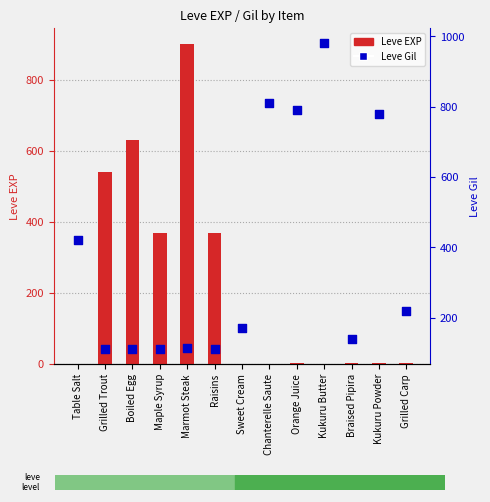

Is the value of Leve Gil at Sweet Cream greater than the value of Leve EXP at Grilled Carp?

Yes